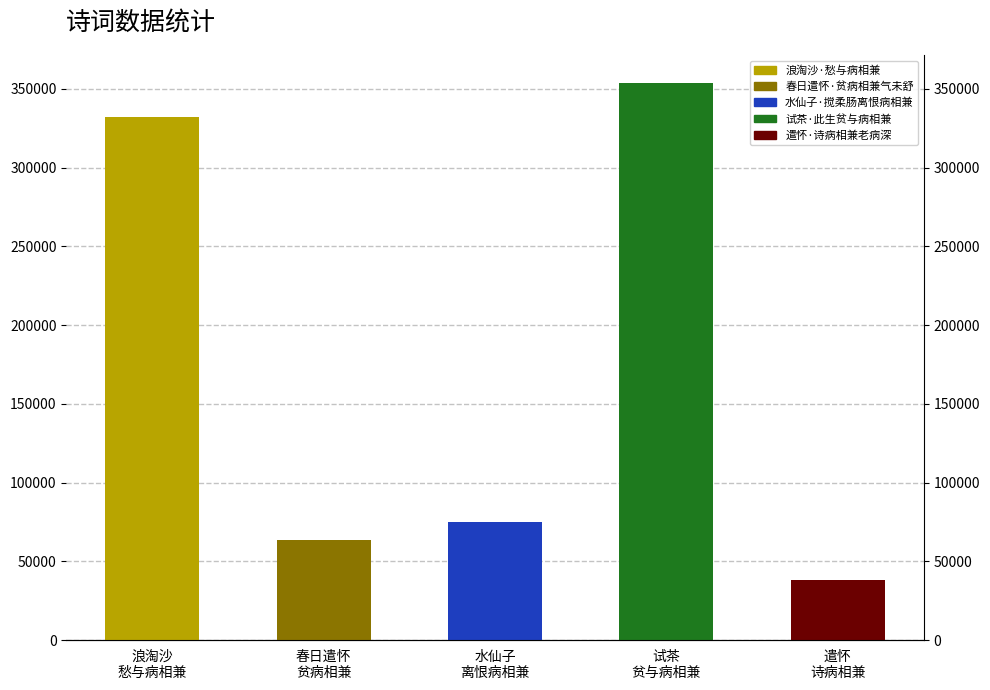

Rank the categories by value from highest to lowest.

试茶 贫与病相兼, 浪淘沙 愁与病相兼, 水仙子 离恨病相兼, 春日遣怀 贫病相兼, 遣怀 诗病相兼